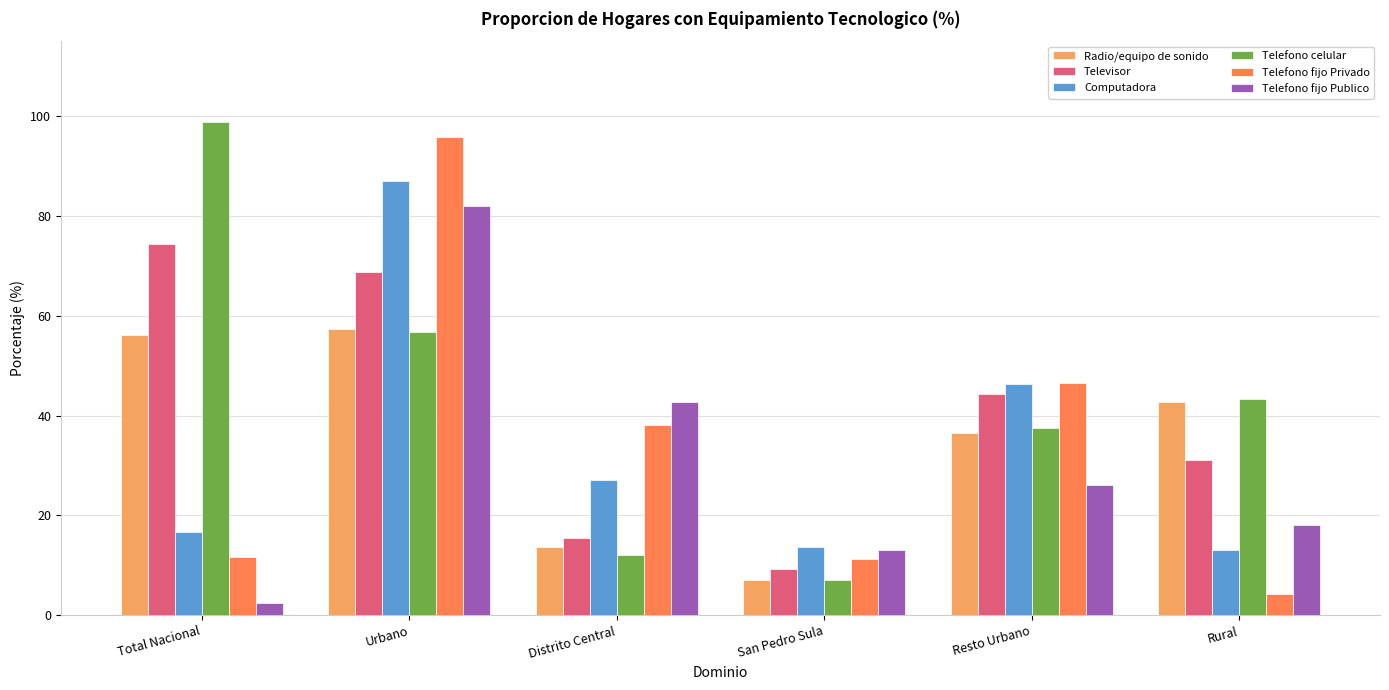

What is the label of the 3rd bar from the left?

Distrito Central